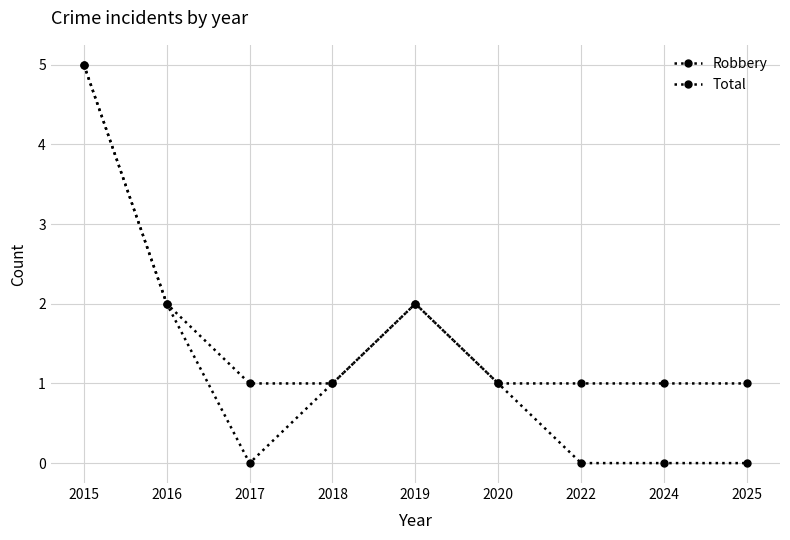

How many Total values are between 1 and 2?

8